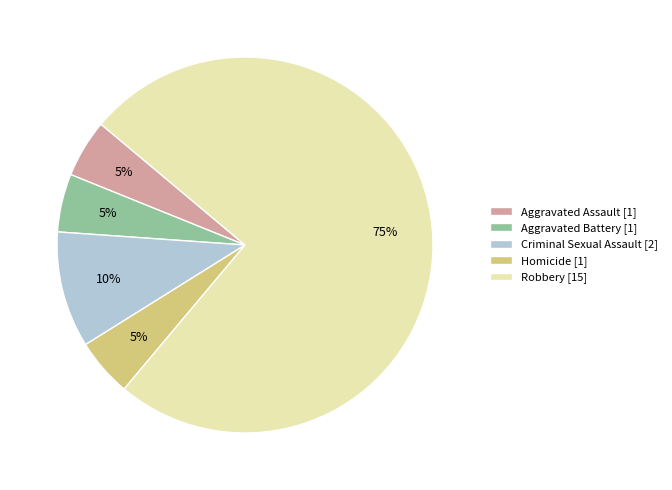

To the nearest percent, what is the difference between the largest and smallest slice percentages?

70%